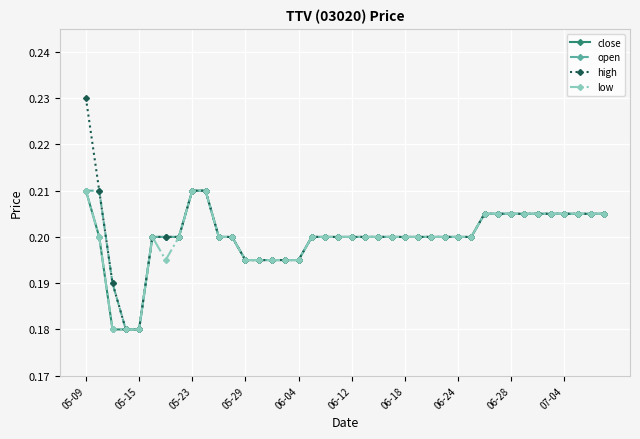

Which series has the widest spread of values?

high